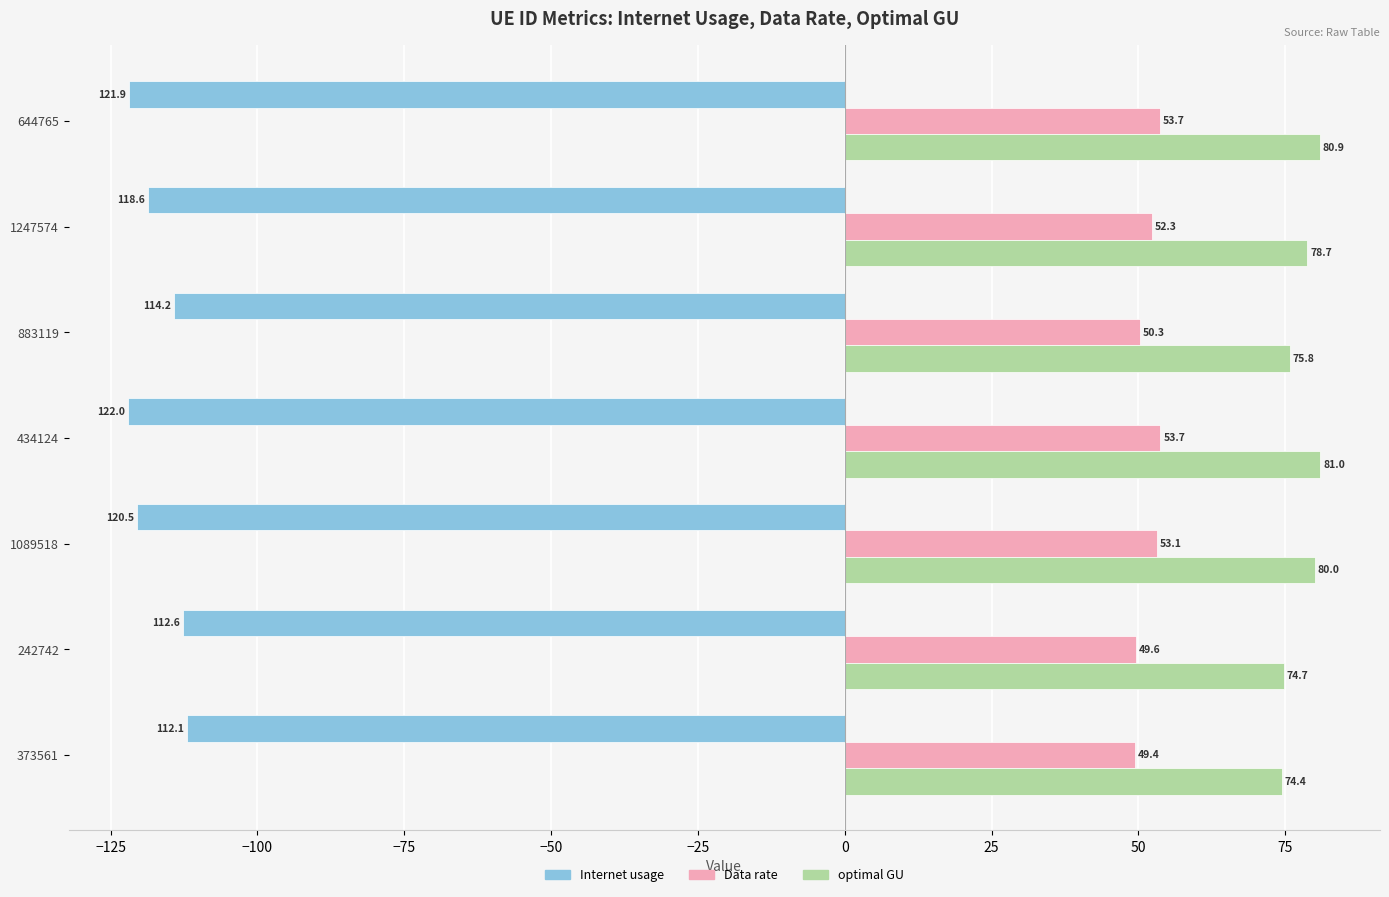

Is the value of Internet usage at 1089518 greater than the value of optimal GU at 883119?

No